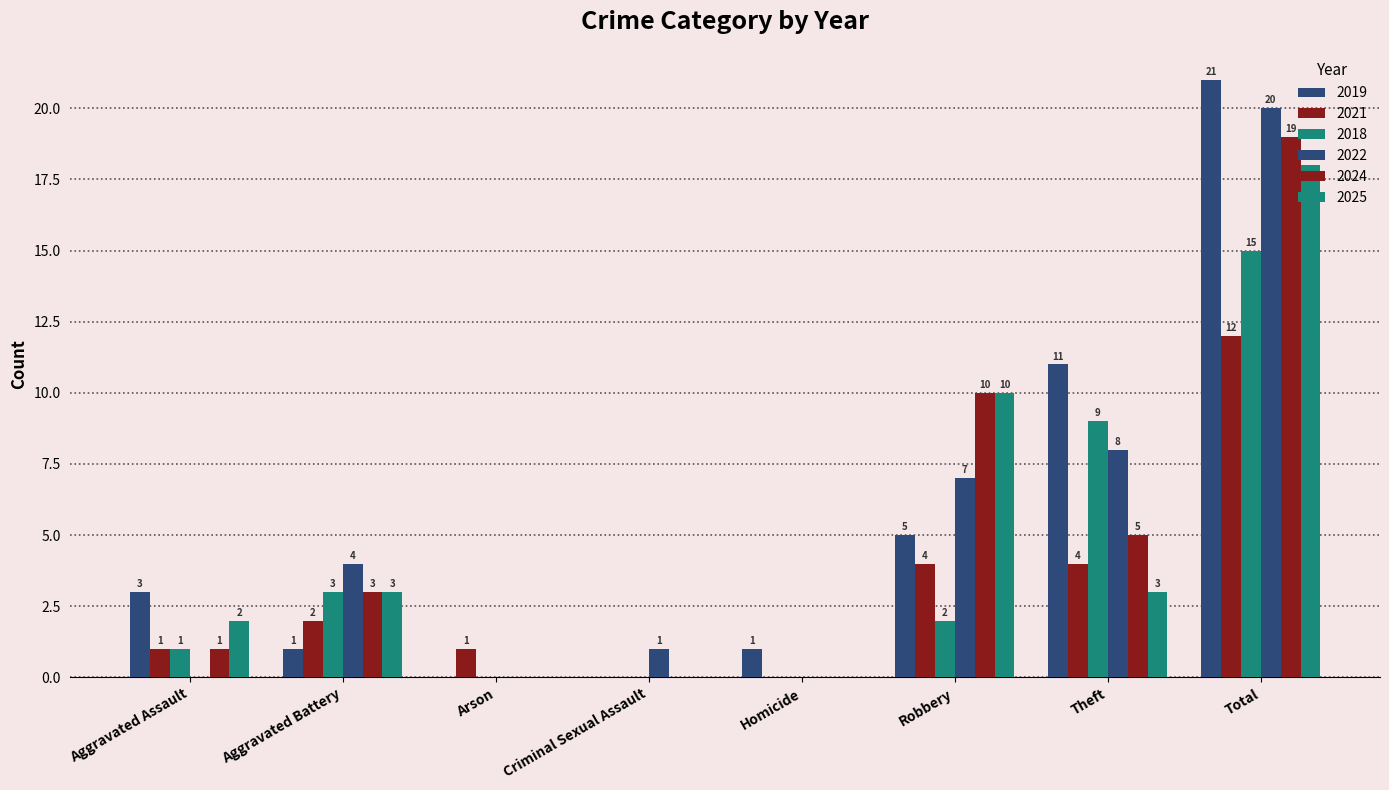

Does the chart contain stacked bars?

No